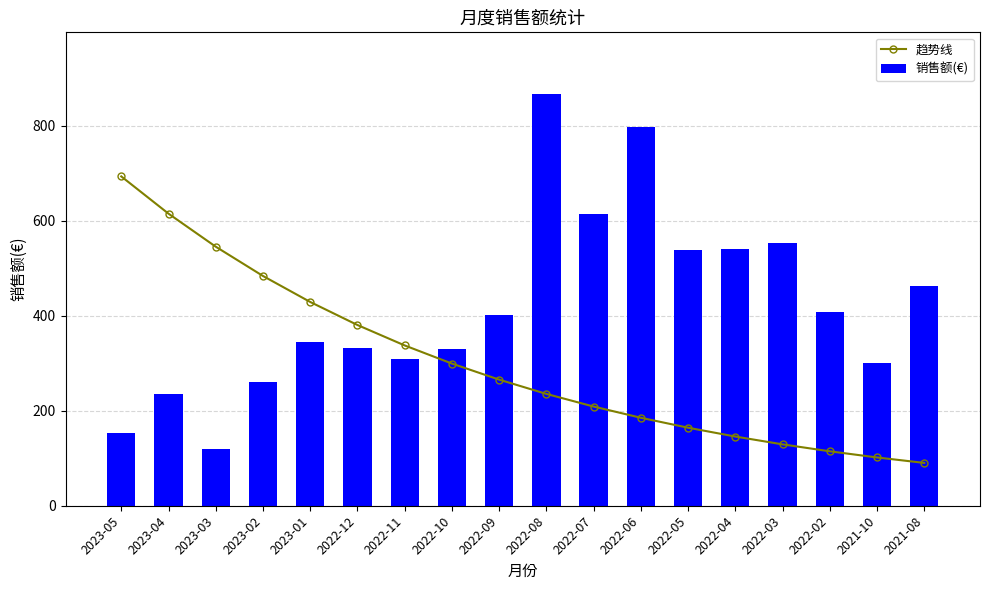

How many series are shown in this chart?

2